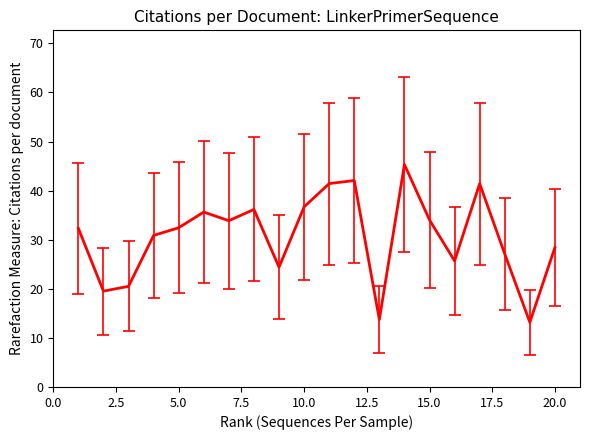

What is the difference between the maximum and minimum values?

32.1